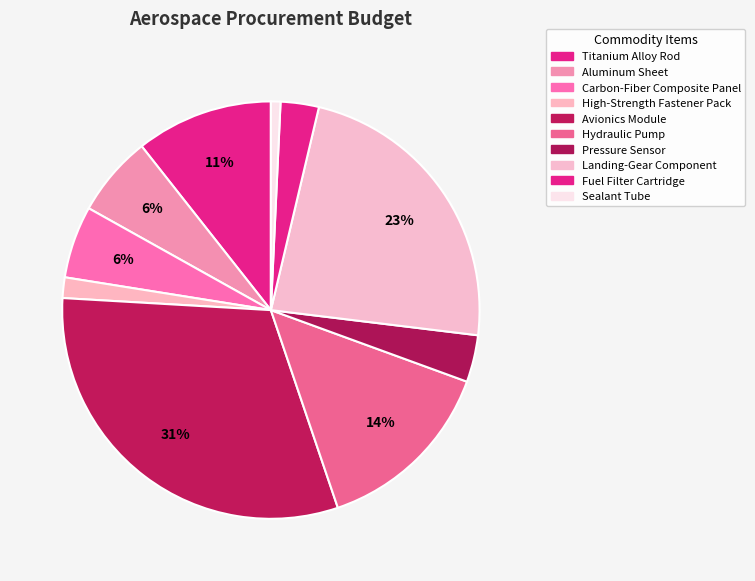

True or false: Landing-Gear Component accounts for 23% of the total.

True